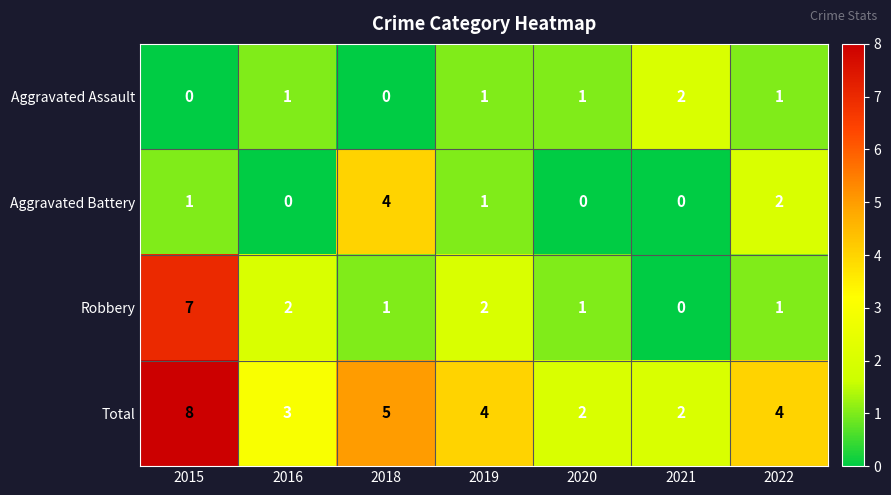

At which category does the chart reach its peak across all series?

2015